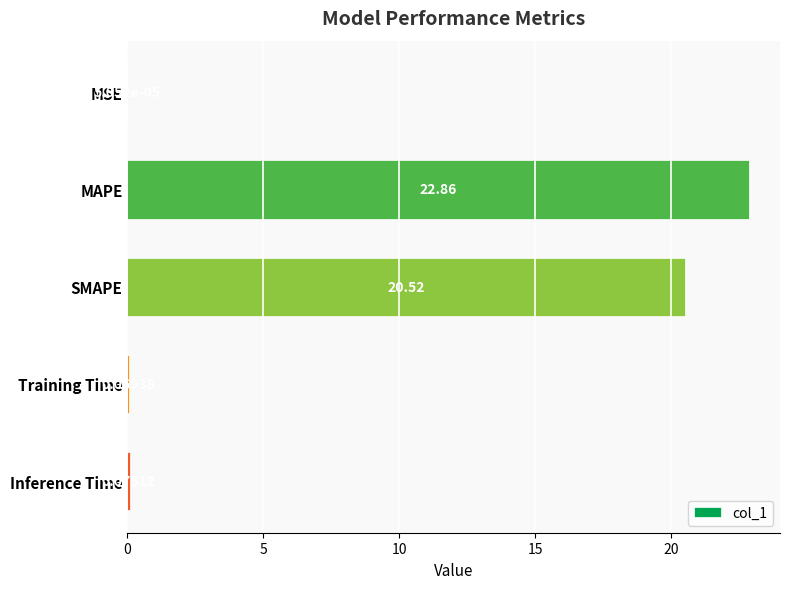

At which label is the value closest to 11?

SMAPE